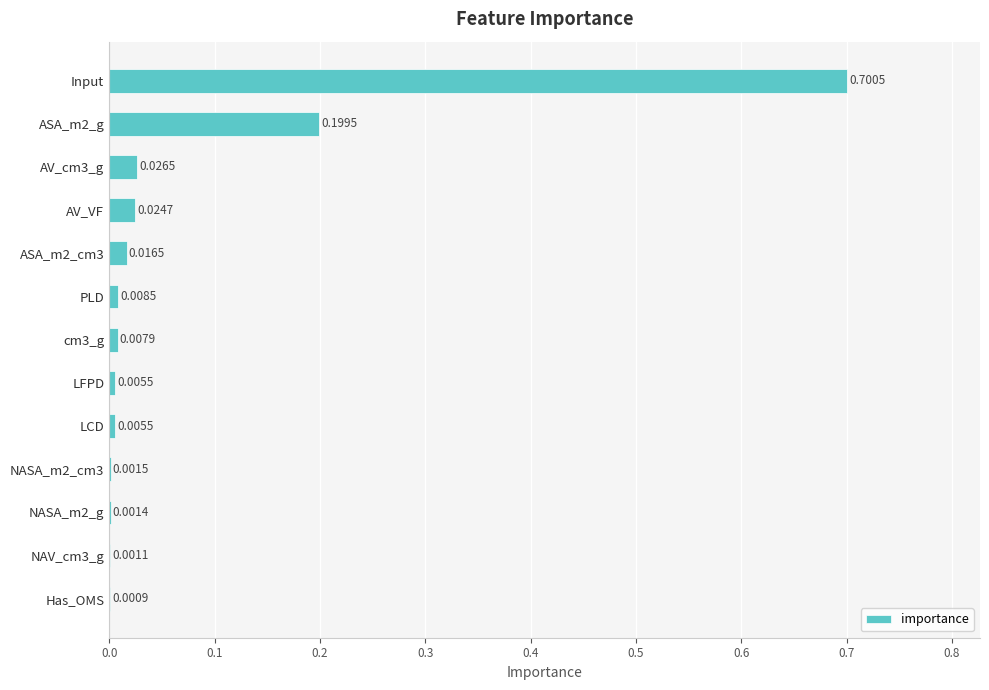

At which category does the chart reach its peak across all series?

Input